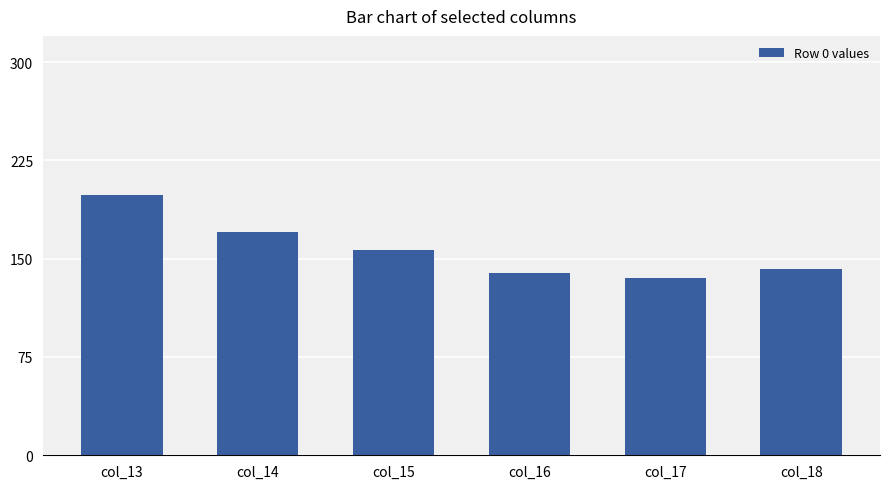

How many data points does each series have?

6